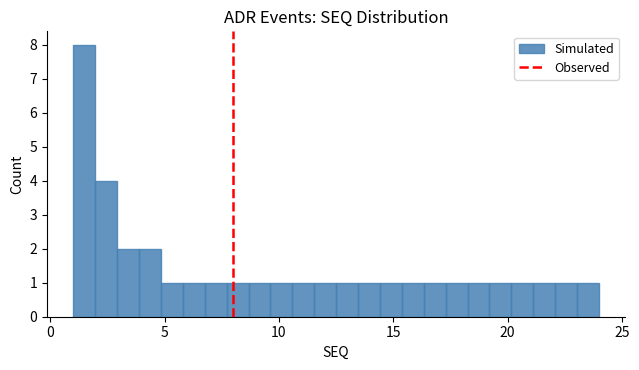

Around what value on the x-axis is the tallest bar? Give the approximate position of its centre, as read against the axis.

1.5